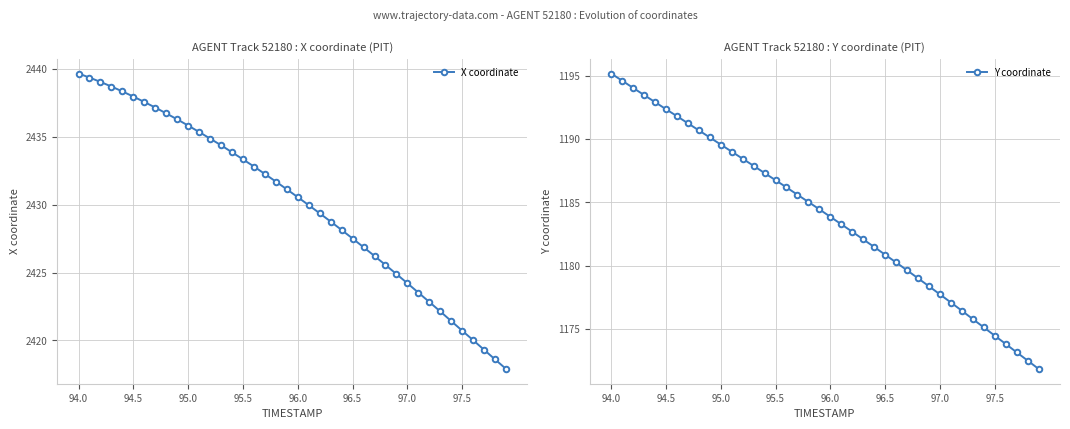

What is the average value of the X coordinate series?

2430.1